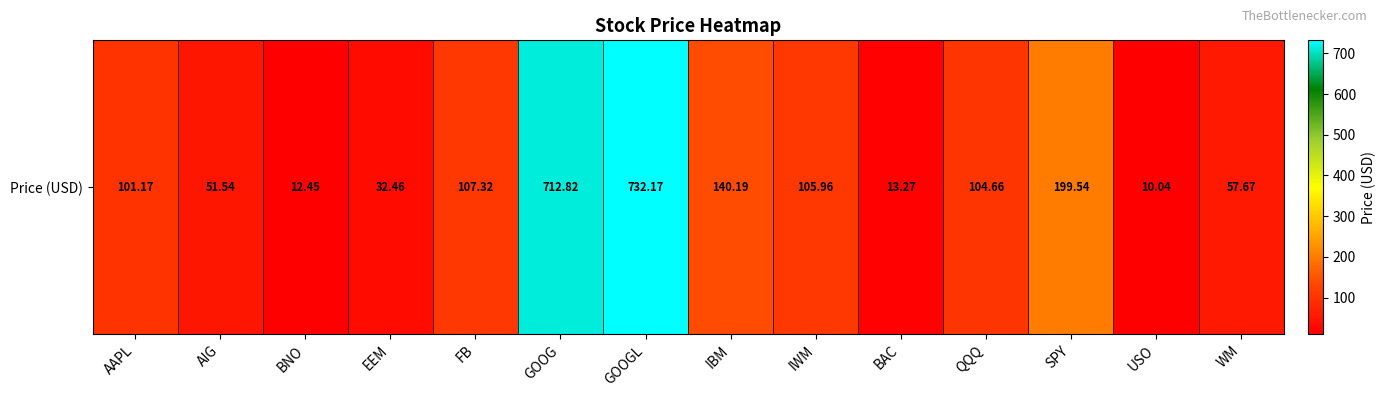

What is the minimum value shown in the chart?

10.0